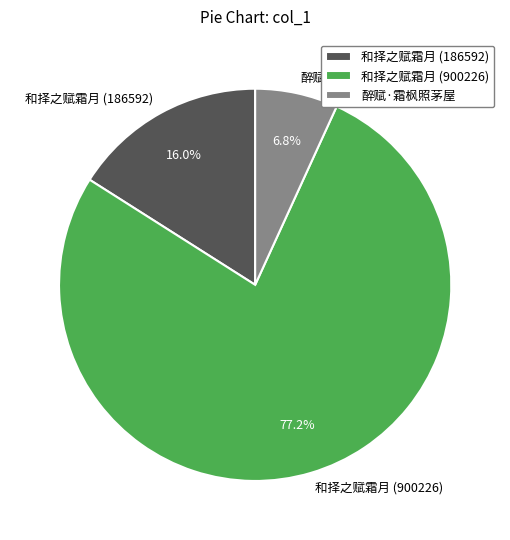

To the nearest percent, what percentage of the pie is 醉赋·霜枫照茅屋?

7%